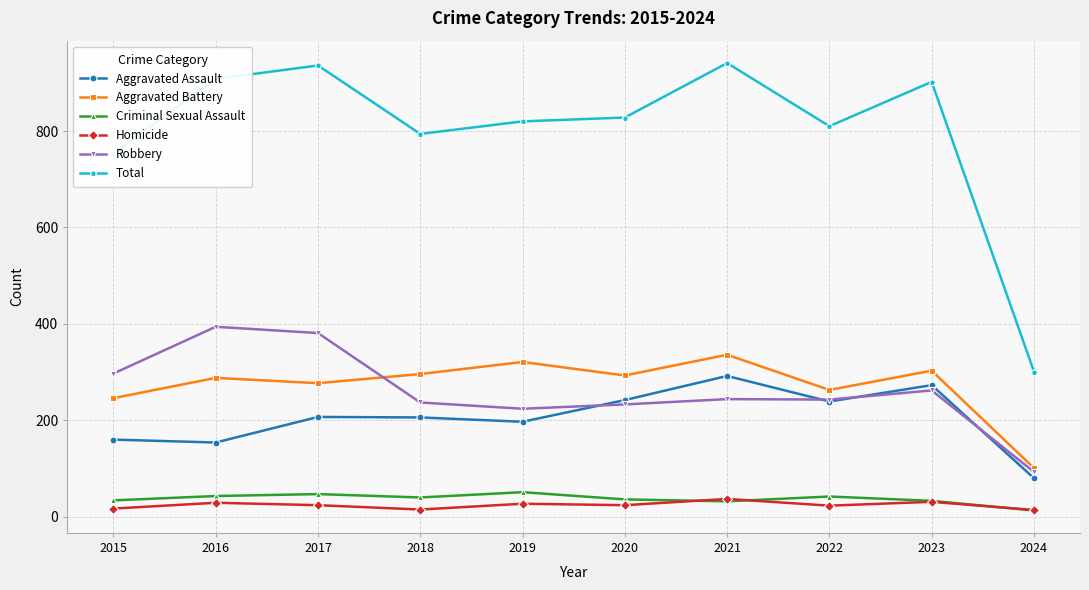

Is the value of Aggravated Battery at 2022 greater than the value of Homicide at 2019?

Yes